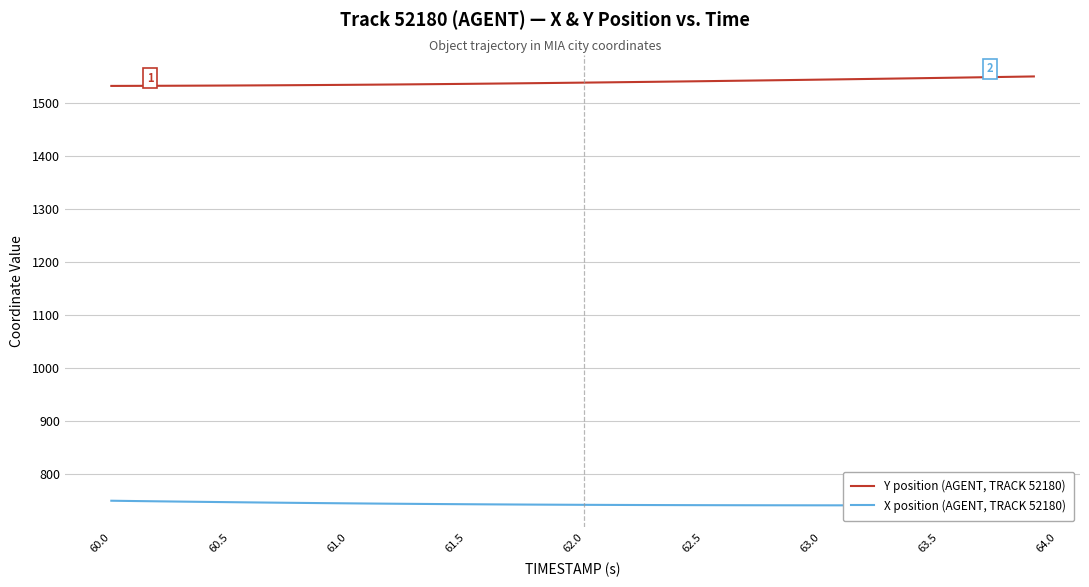

Reading left to right, what are all the values shown in this chart?

Y position (AGENT, TRACK 52180): 1532.6	1532.7	1532.8	1533.0	1533.1	1533.3	1533.5	1533.8	1534.0	1534.3	1534.6	1534.9	1535.3	1535.7	1536.1	1536.5	1536.9	1537.4	1537.8	1538.3	1538.8	1539.3	1539.8	1540.4	1540.9	1541.5	1542.1	1542.7	1543.2	1543.8	1544.5	1545.1	1545.7	1546.4	1547.0	1547.7	1548.4	1549.0	1549.7	1550.5
X position (AGENT, TRACK 52180): 749.7	749.2	748.6	748.1	747.5	747.0	746.5	746.1	745.6	745.2	744.8	744.4	744.1	743.7	743.4	743.1	742.9	742.6	742.4	742.2	742.0	741.8	741.7	741.6	741.5	741.4	741.3	741.2	741.2	741.1	741.1	741.0	741.0	741.0	741.0	741.0	741.0	741.1	741.1	741.1